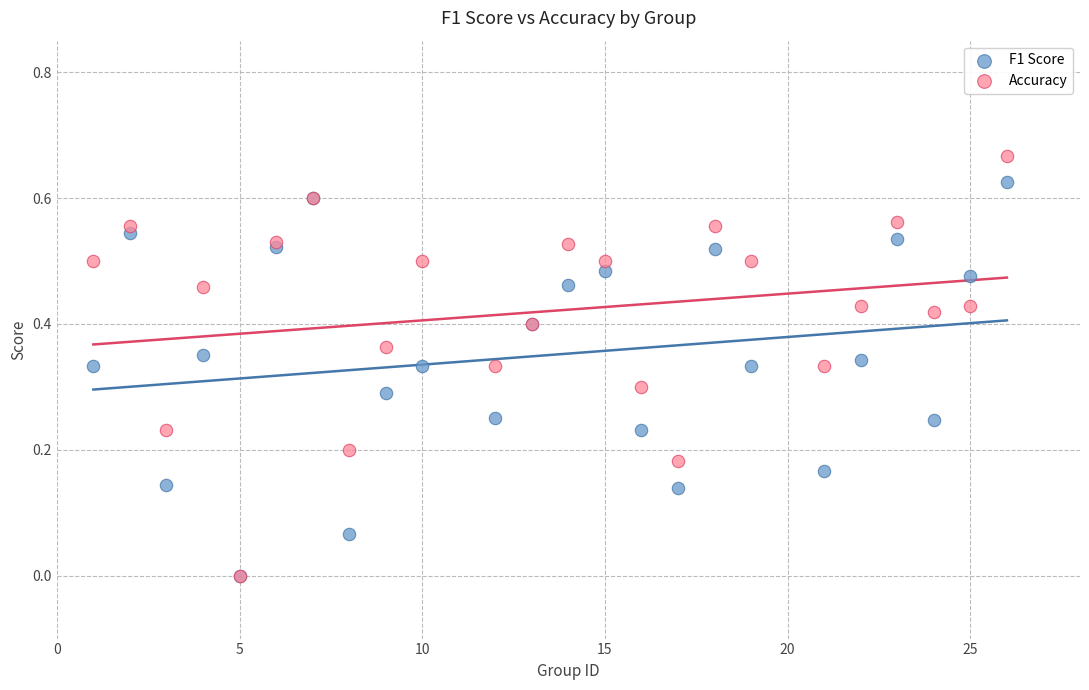

What are all the series names shown in the legend?

F1 Score, Accuracy